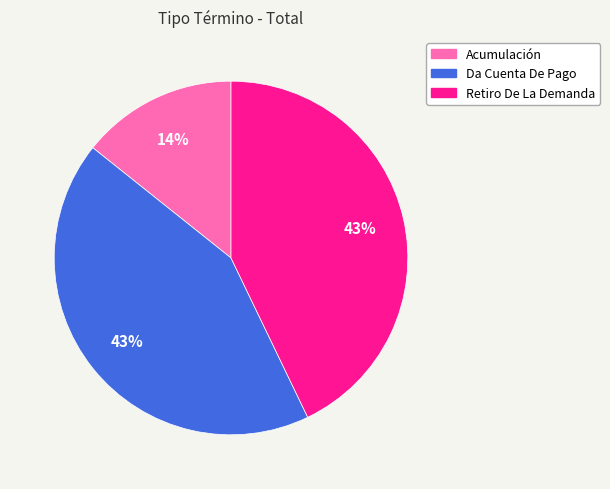

Is it true that Acumulación is 14% of the pie?

True